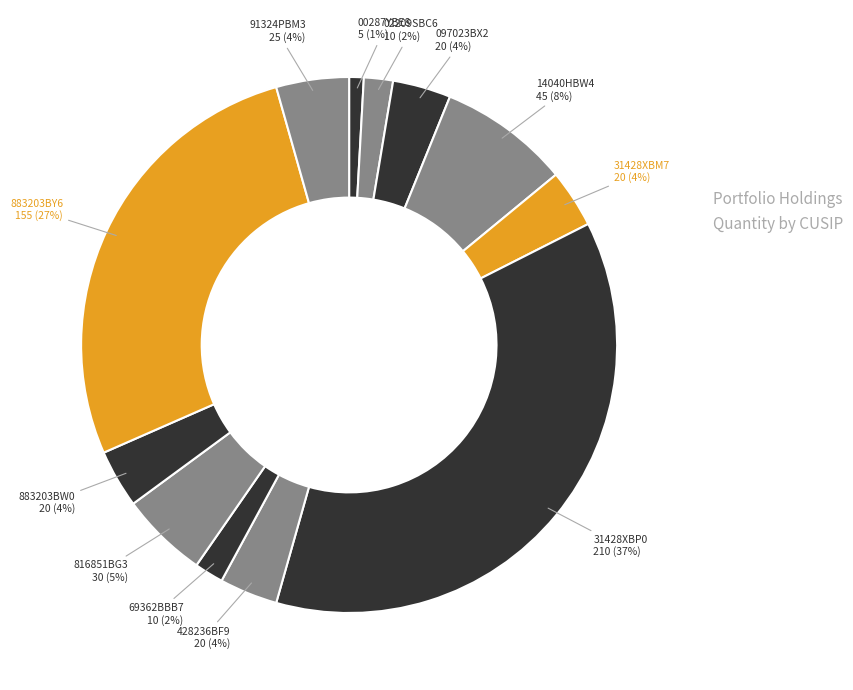

Is the sum of 31428XBP0 and 816851BG3 greater than half?

No